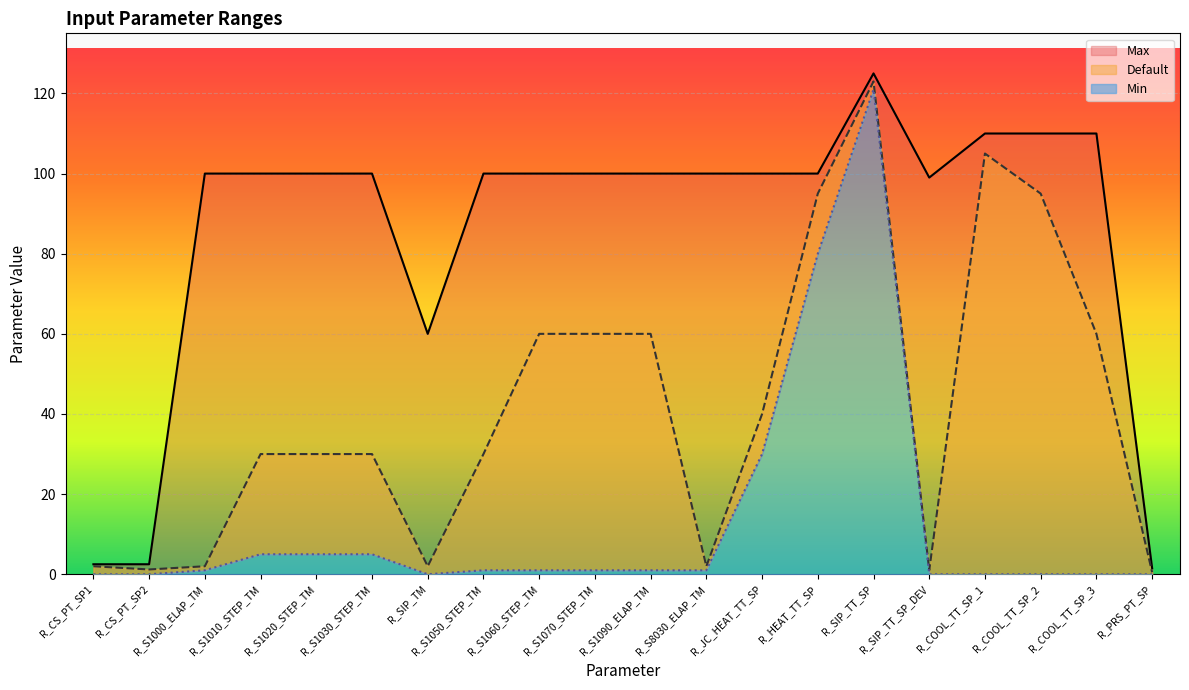

The value of Default at R_SIP_TT_SP is 82.9. True or false?

False